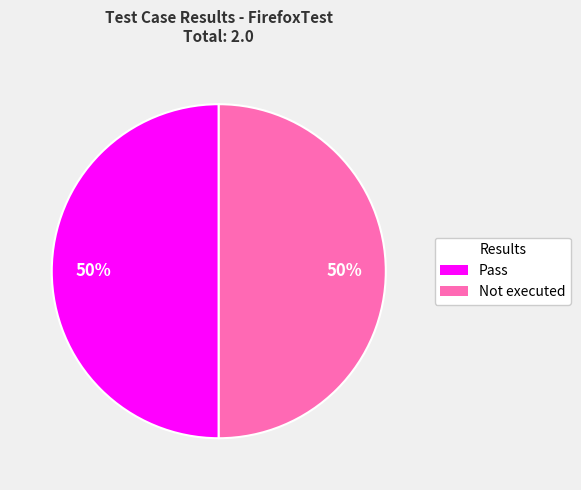

What percentage is the Pass slice, to the nearest percent?

50%